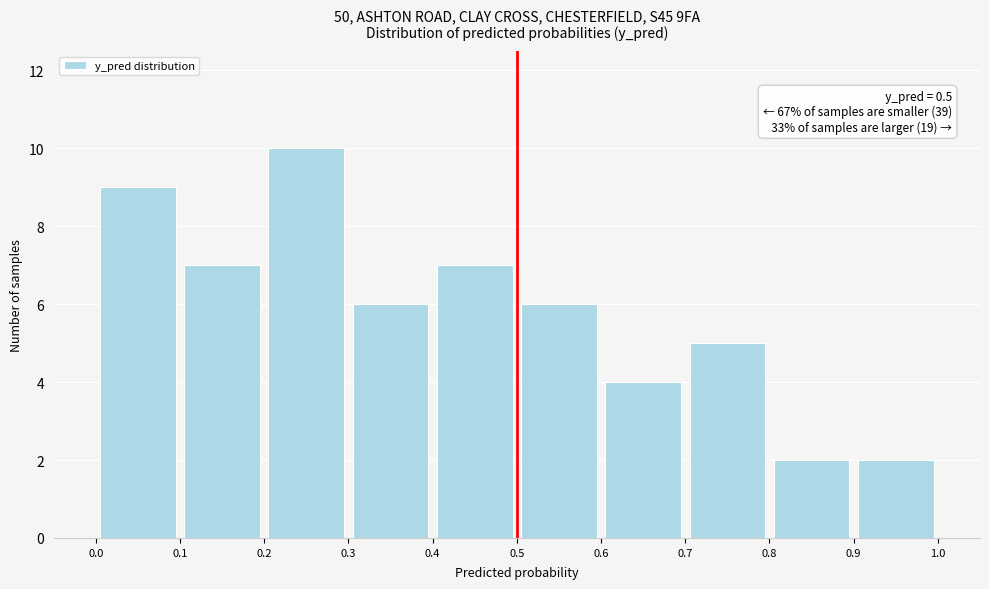

Over which range of the x-axis is the bar tallest?

0.2 to 0.3